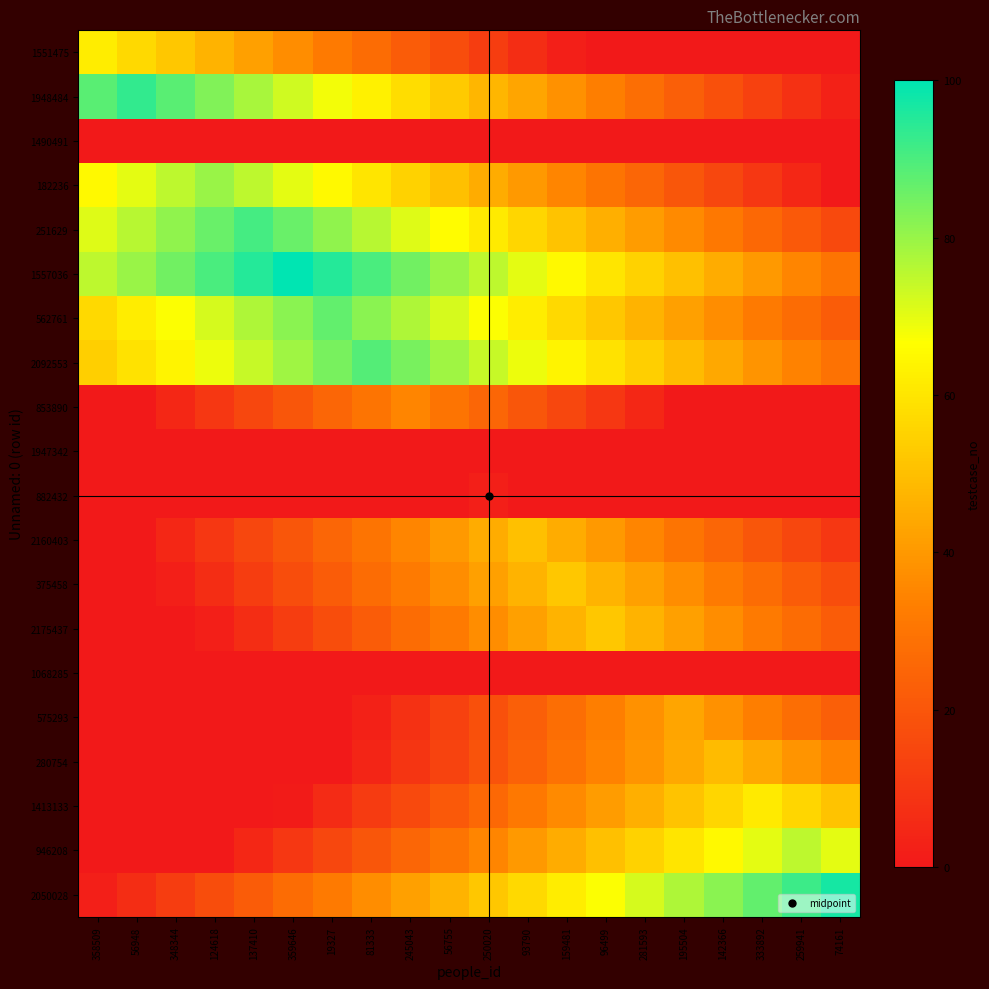

List the series in order of their peak value, highest first.

1557036, 2050028, 1948484, 251629, 2092553, 562761, 182236, 946208, 1551475, 1413133, 375458, 2175437, 2160403, 280754, 575293, 853890, 882432, 1490491, 1947342, 1068285